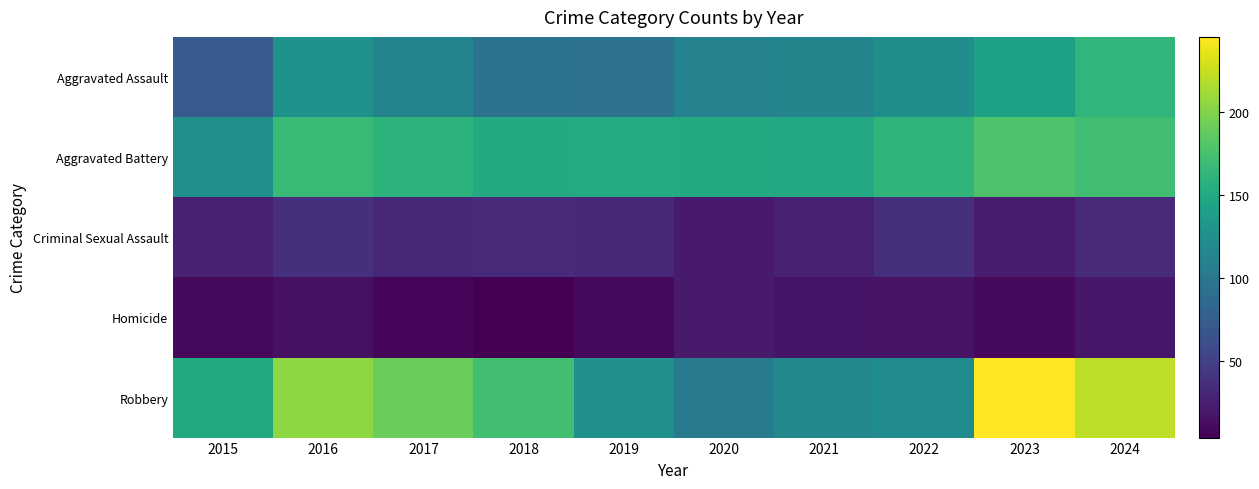

What is the difference between the highest and lowest values at 2015?

140